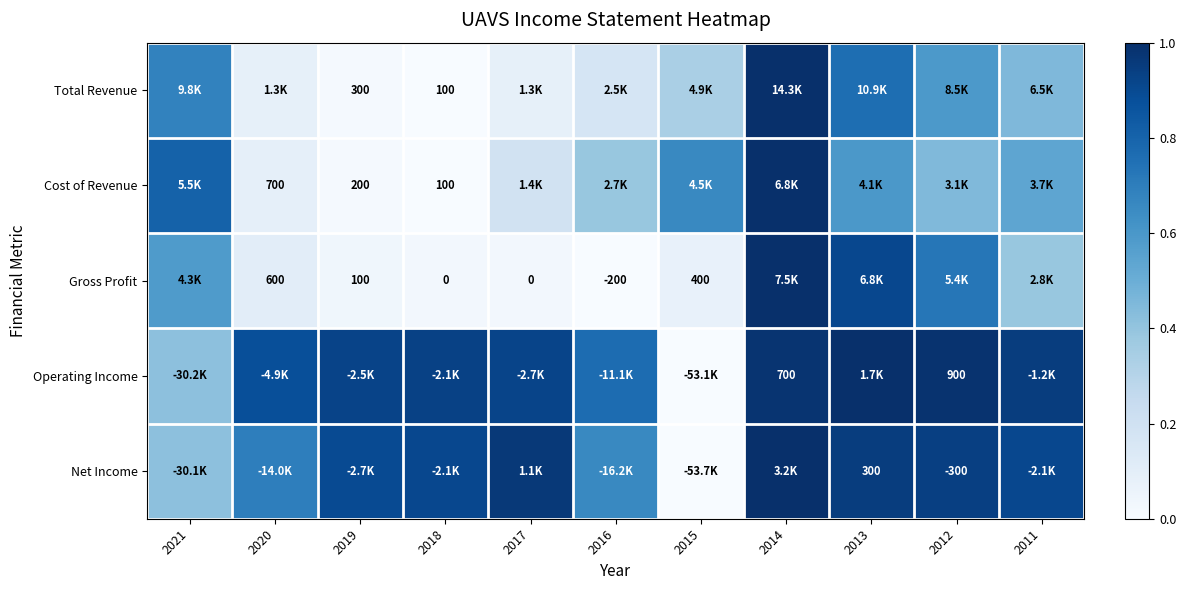

Rank the categories by Gross Profit value from lowest to highest.

2016, 2018, 2017, 2019, 2015, 2020, 2011, 2021, 2012, 2013, 2014